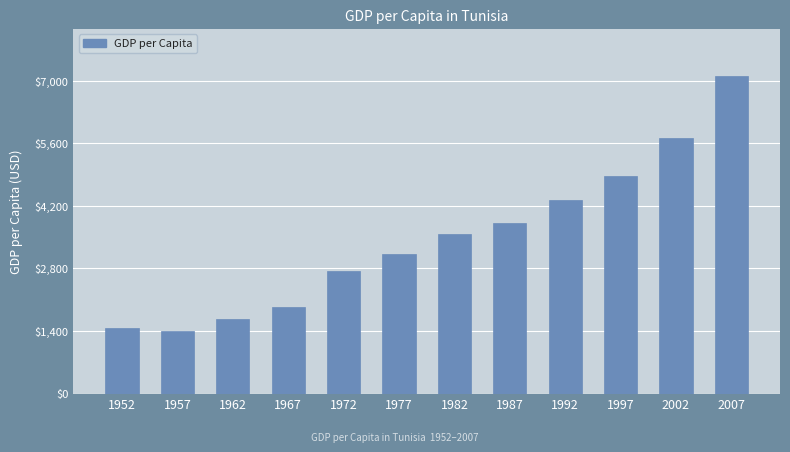

Is it true that the value at 1952 is 1976.0?

False